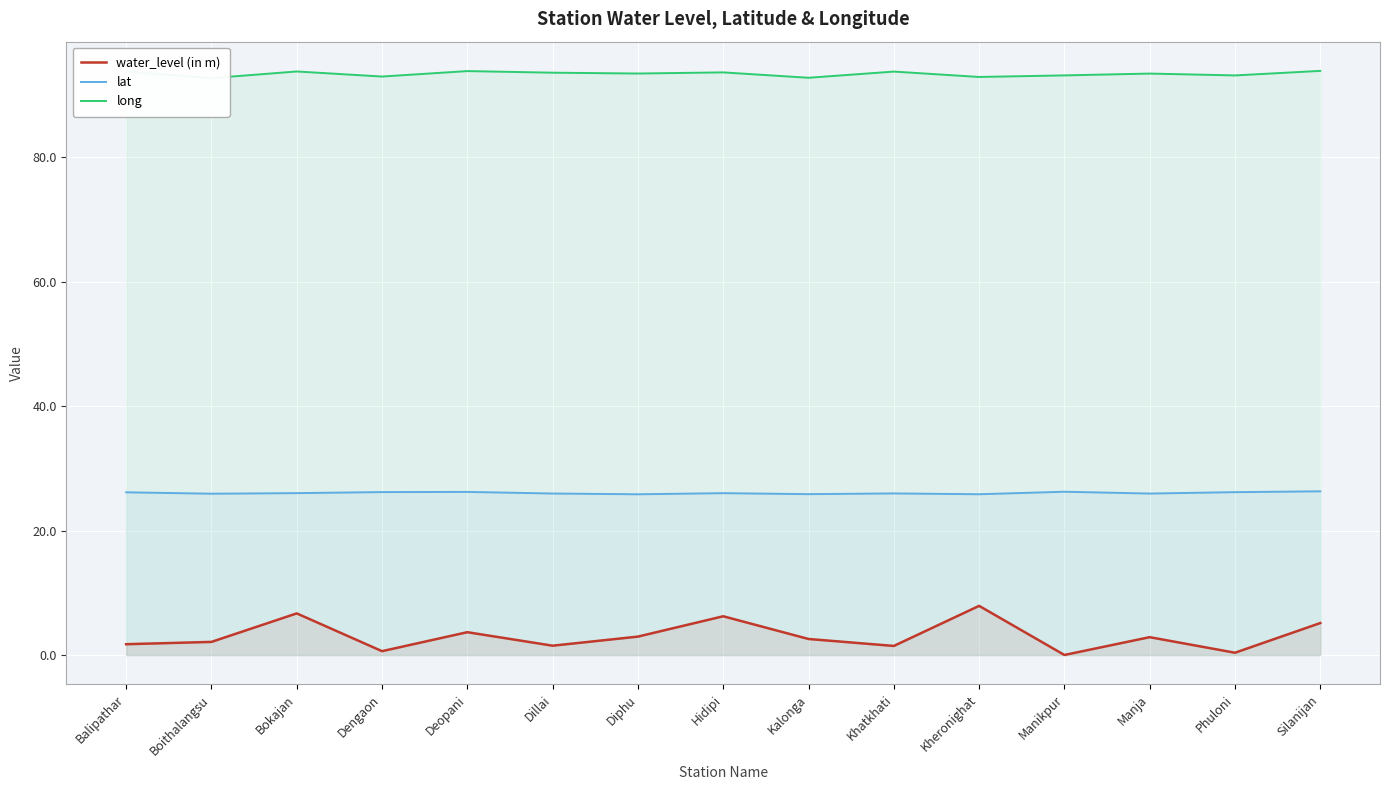

List the series in order of their peak value, lowest first.

water_level (in m), lat, long